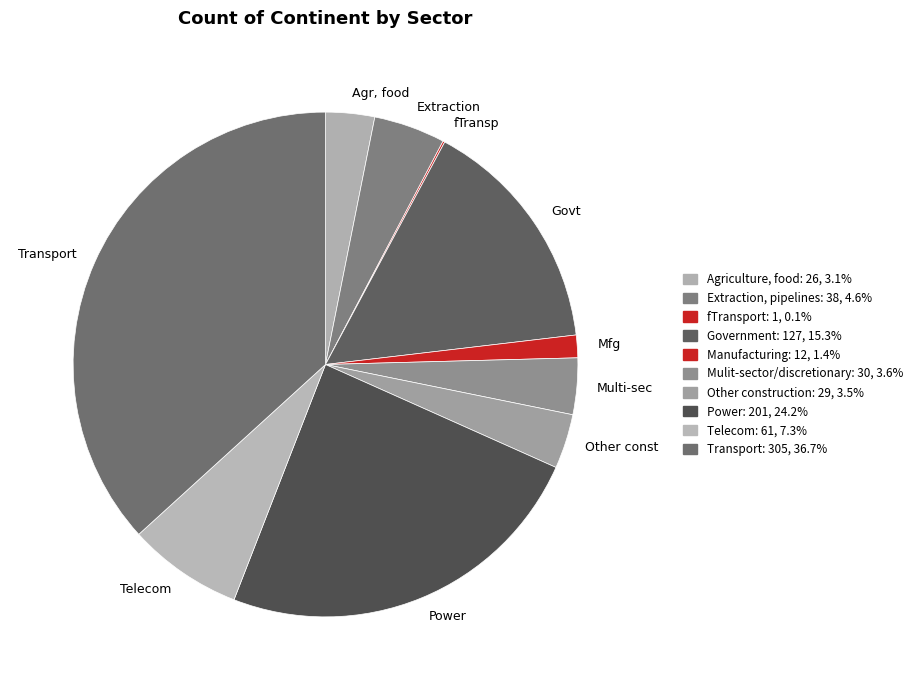

Approximately how many times larger is the value at Multi-sec compared to Mfg?

2.5